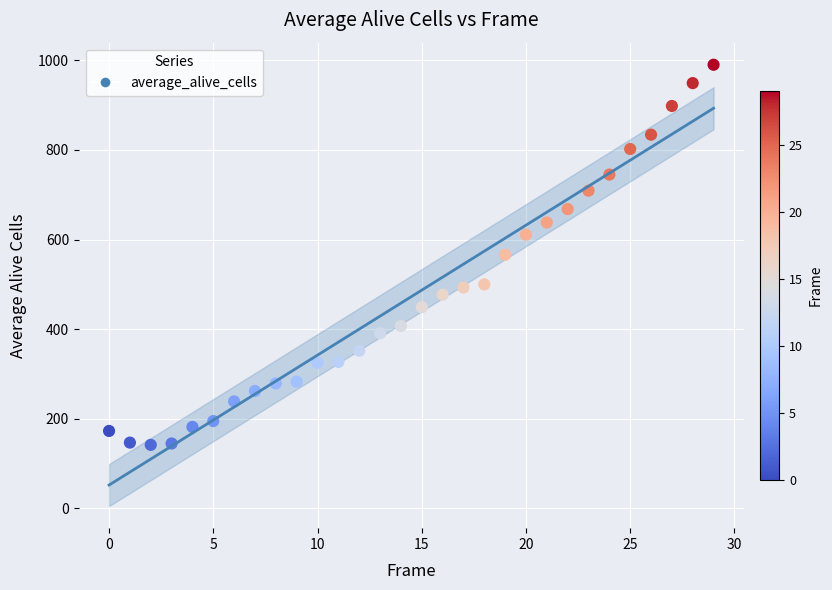

What is the range of Y values (max minus min)?

848